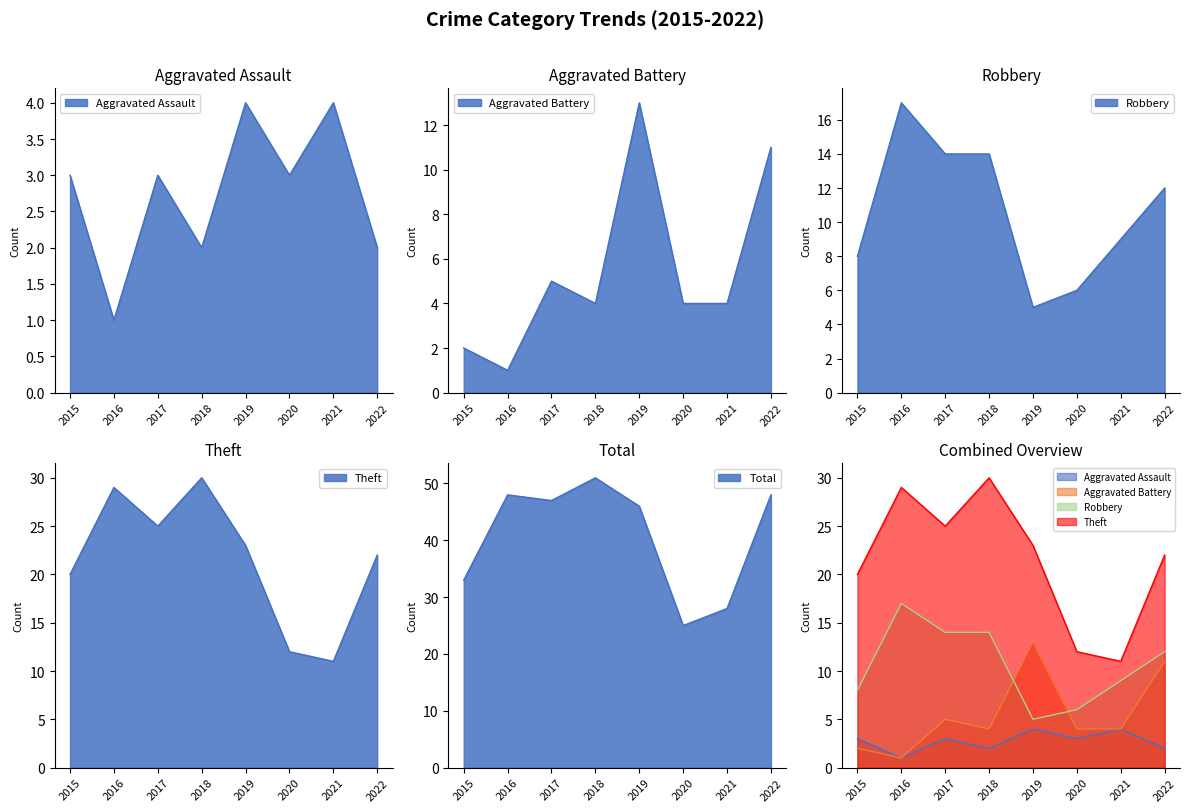

After their last crossing, which series has the higher values: Aggravated Battery or Robbery?

Robbery